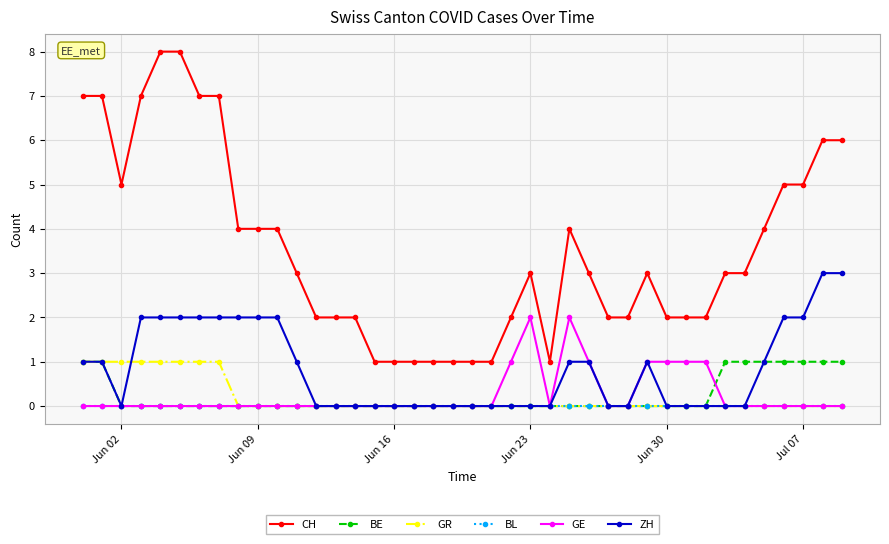

True or false: GE and CH cross at least once.

False